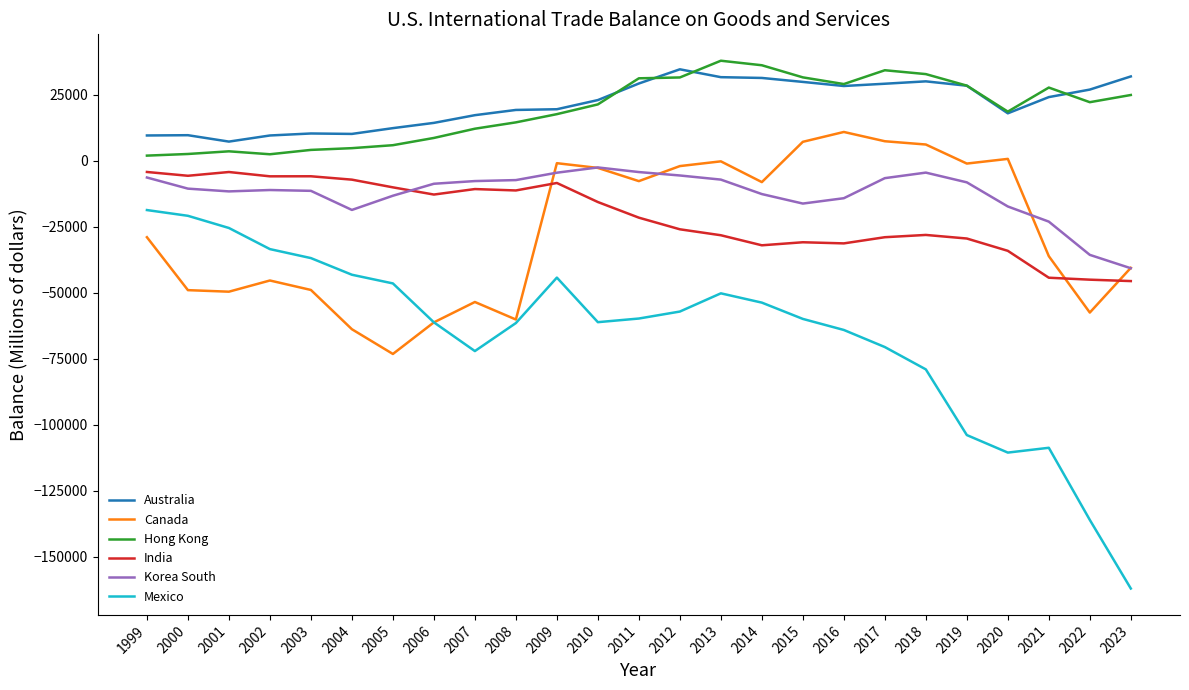

The value of Hong Kong at 2011 is 12134. True or false?

False